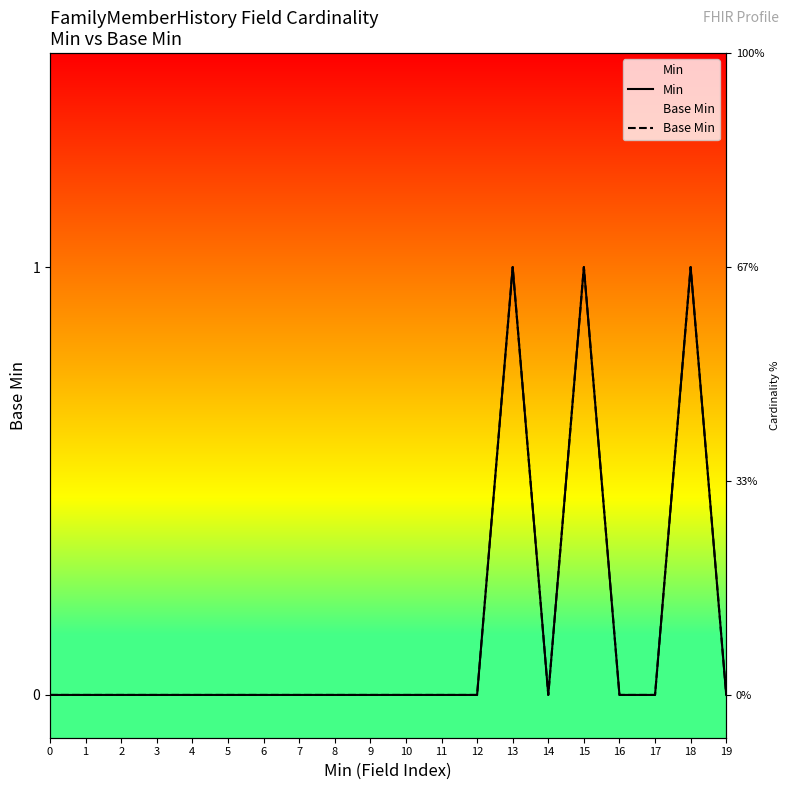

Which series has the widest spread of values?

Min